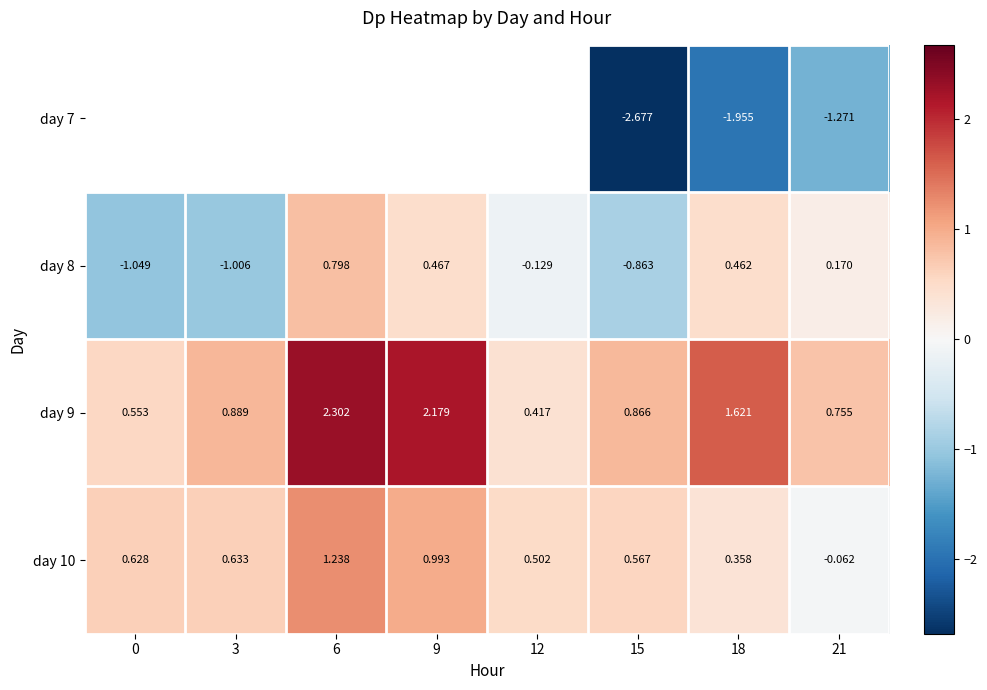

Which has a higher value, 21 or 6?

6